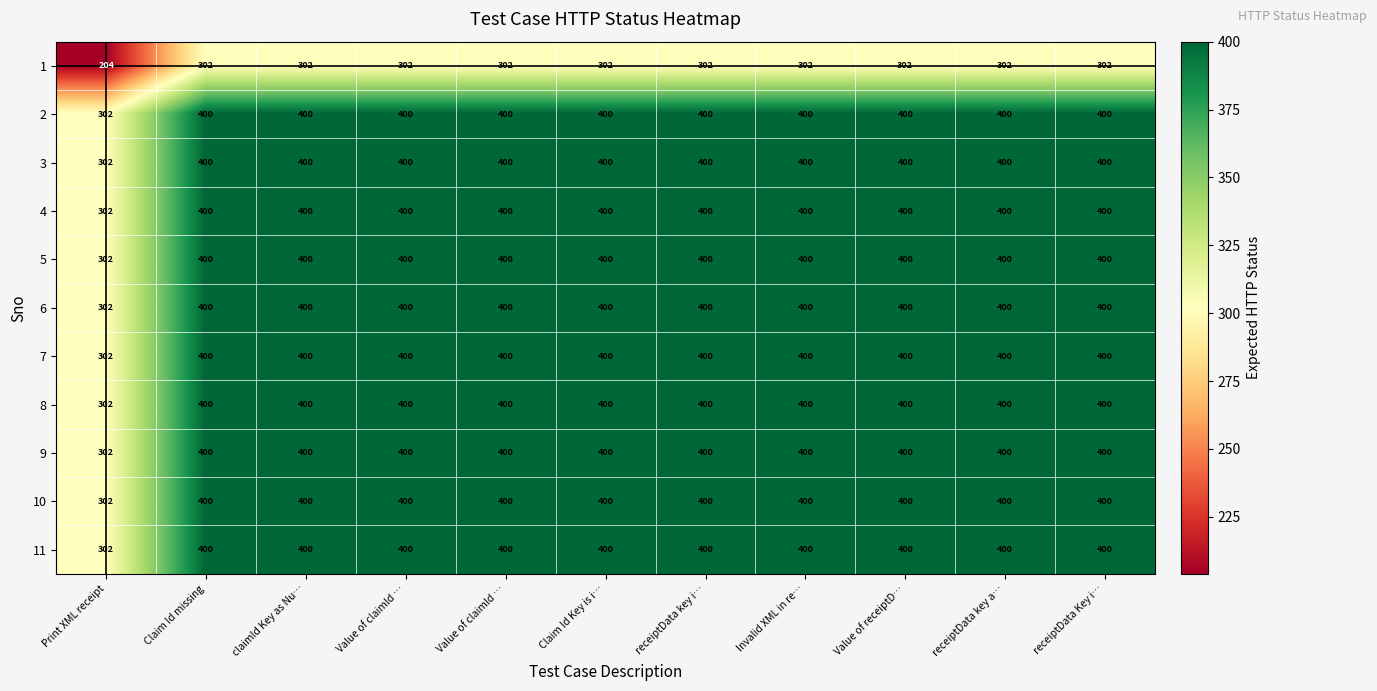

Count the number of data series in this chart.

11